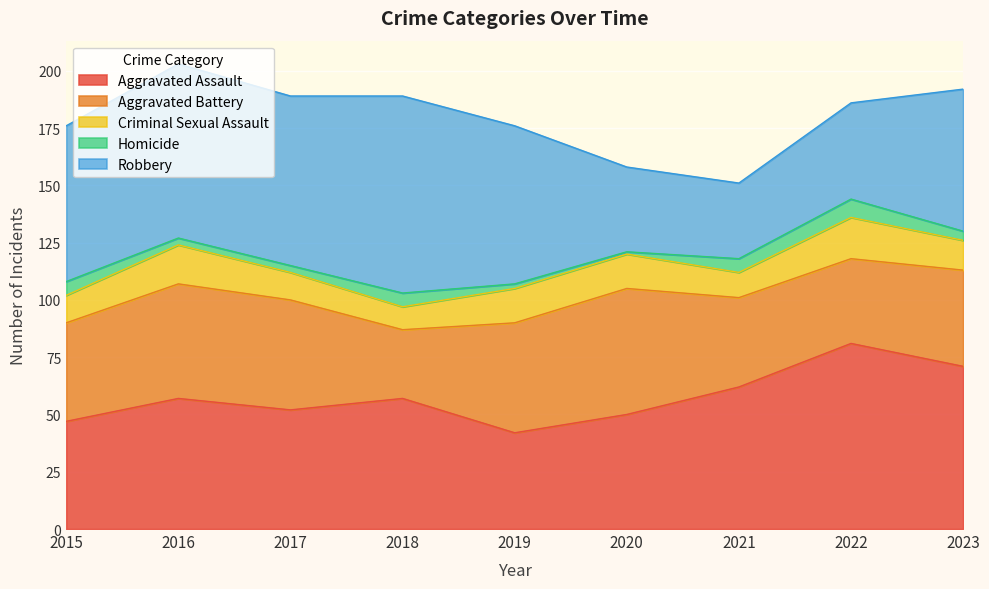

After their last crossing, which series has the higher values: Aggravated Assault or Robbery?

Aggravated Assault